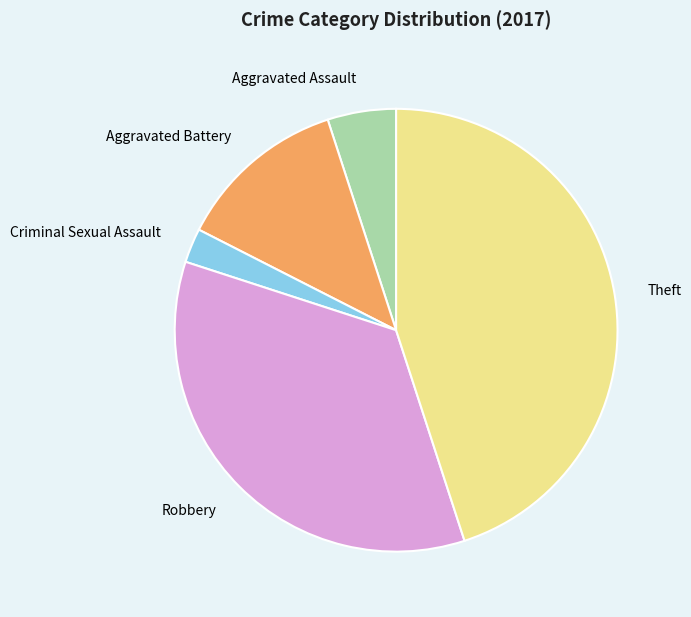

Between Robbery and Criminal Sexual Assault, which is larger?

Robbery